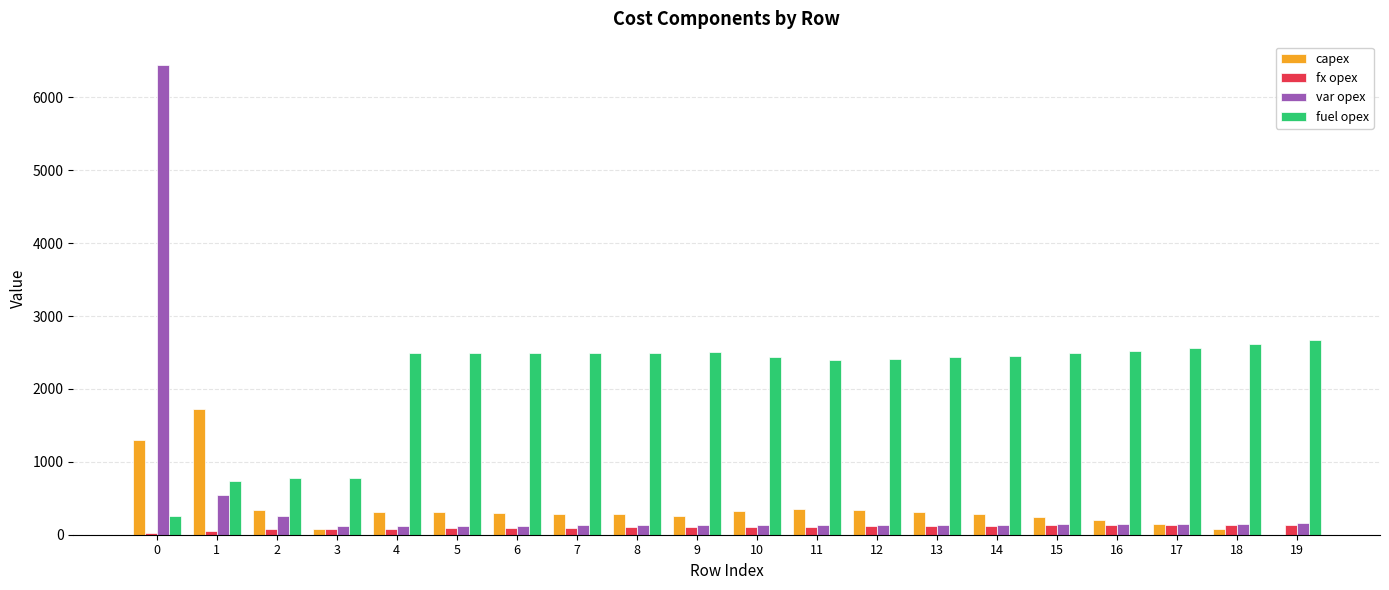

Is the value of capex at 2 greater than the value of fuel opex at 11?

No